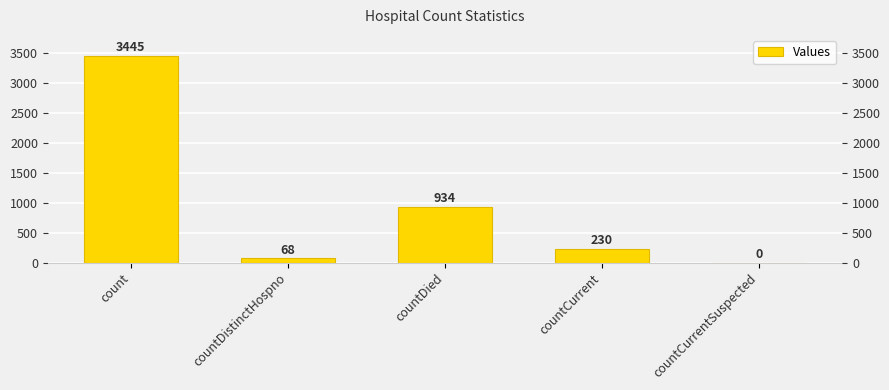

Reading left to right, what are all the values shown in this chart?

count=3445	countDistinctHospno=68	countDied=934	countCurrent=230	countCurrentSuspected=0